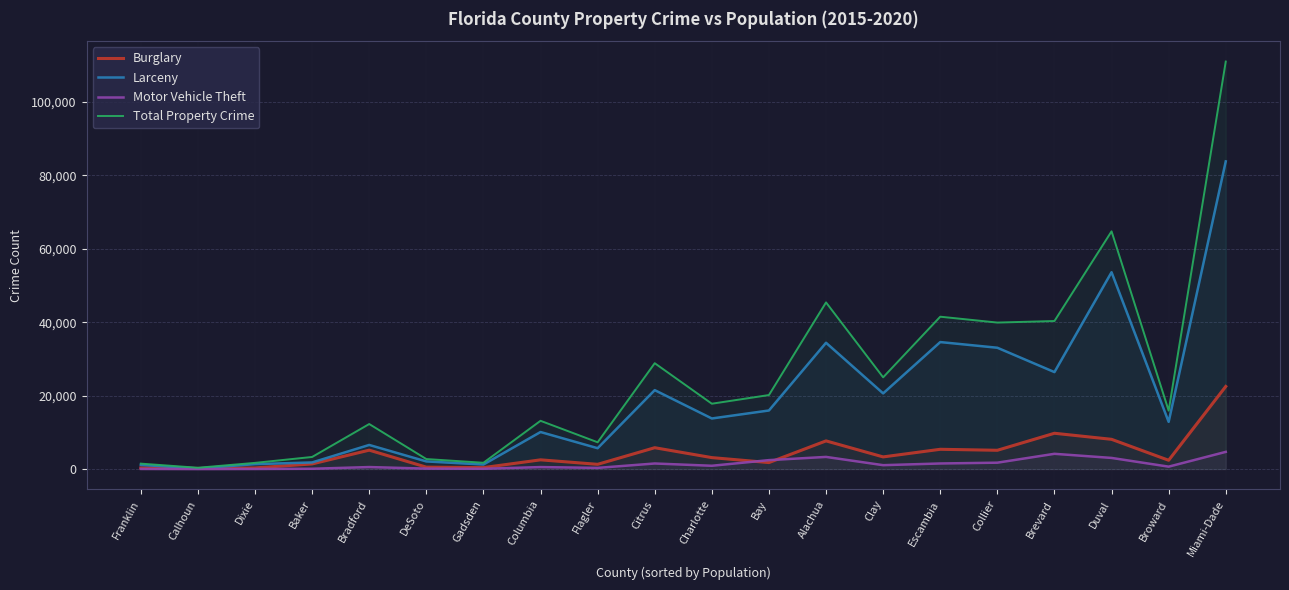

What is the total value across all series at Bay?

40320